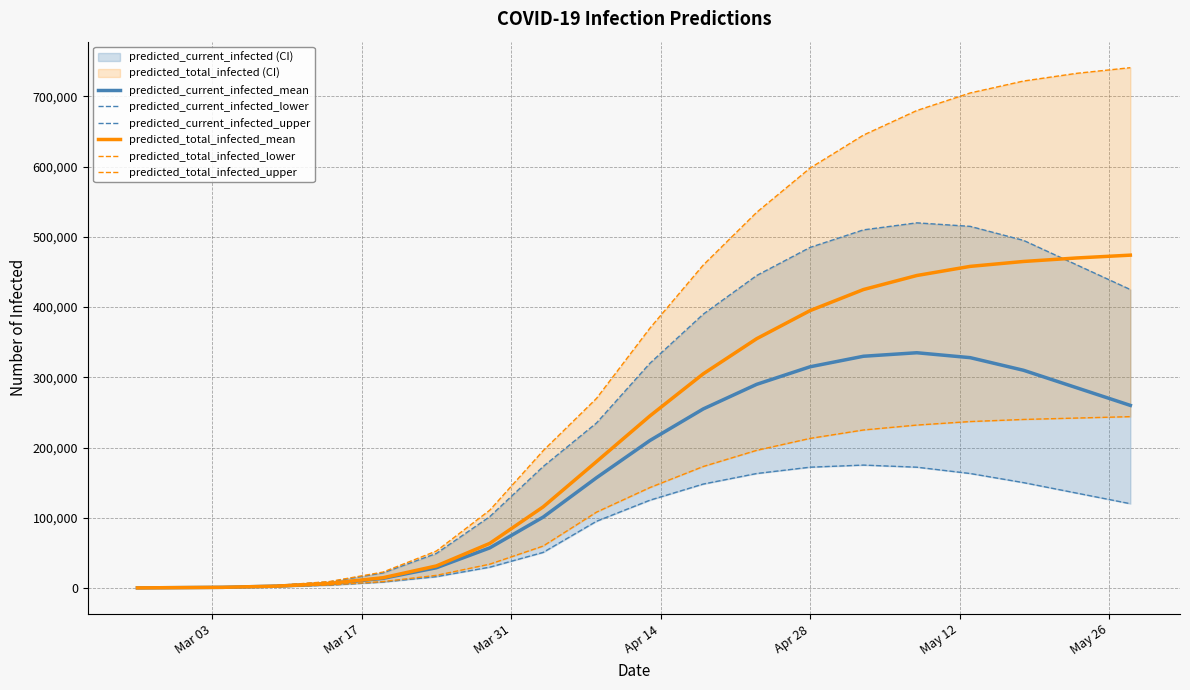

What is the highest value of the predicted_total_infected_mean series?

474000